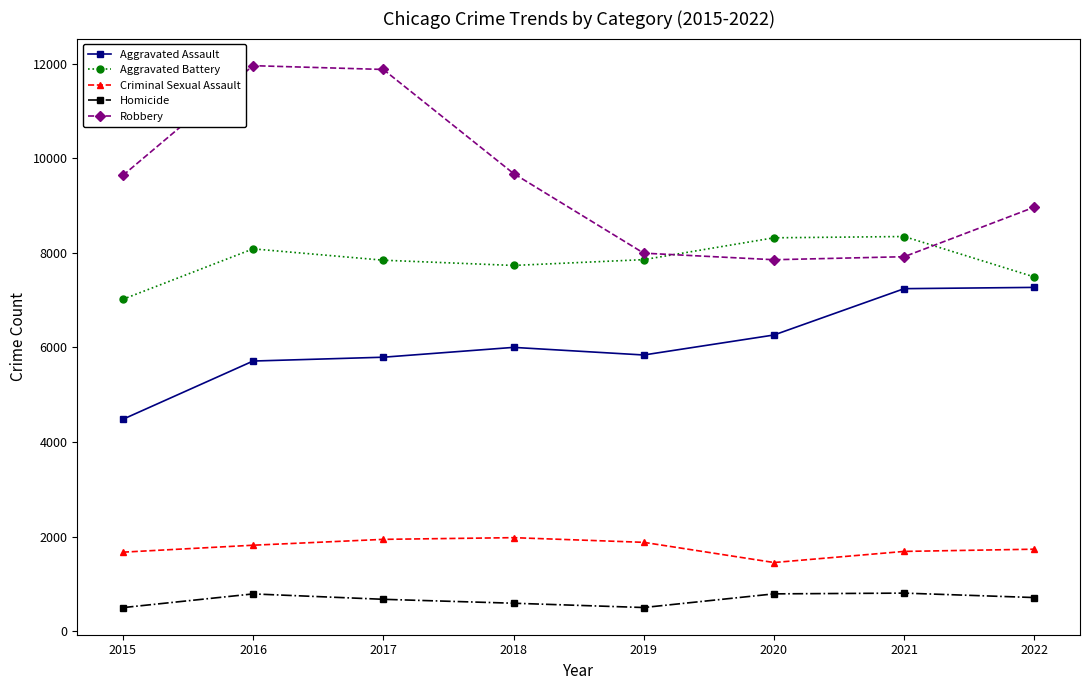

At how many categories does at least one series exceed 4835?

8